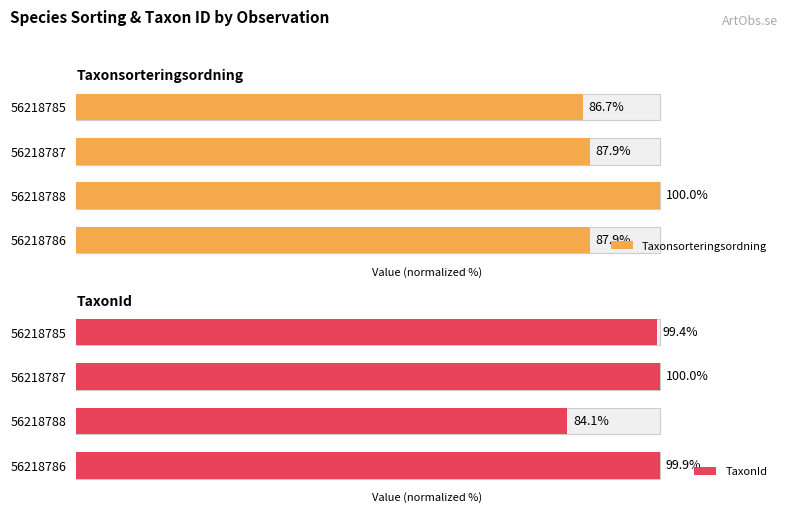

Rank the series by their average value, from highest to lowest.

TaxonId, Taxonsorteringsordning